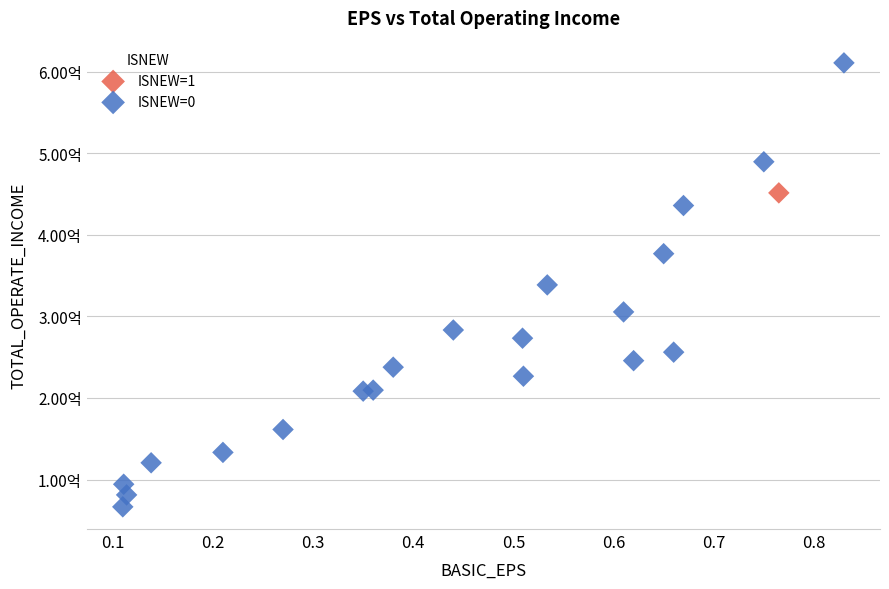

What are all the series names shown in the legend?

ISNEW=1, ISNEW=0